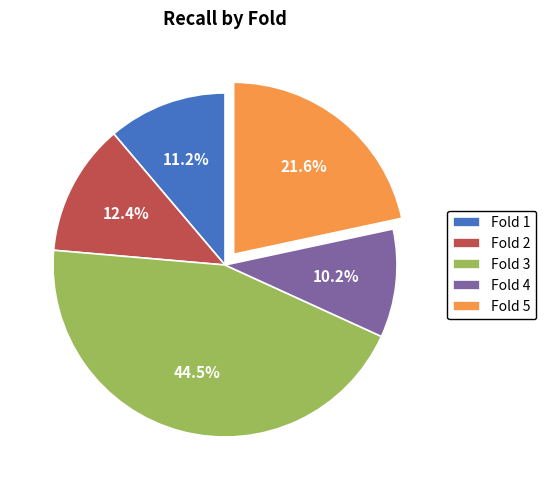

True or false: Fold 5 accounts for 22% of the total.

True